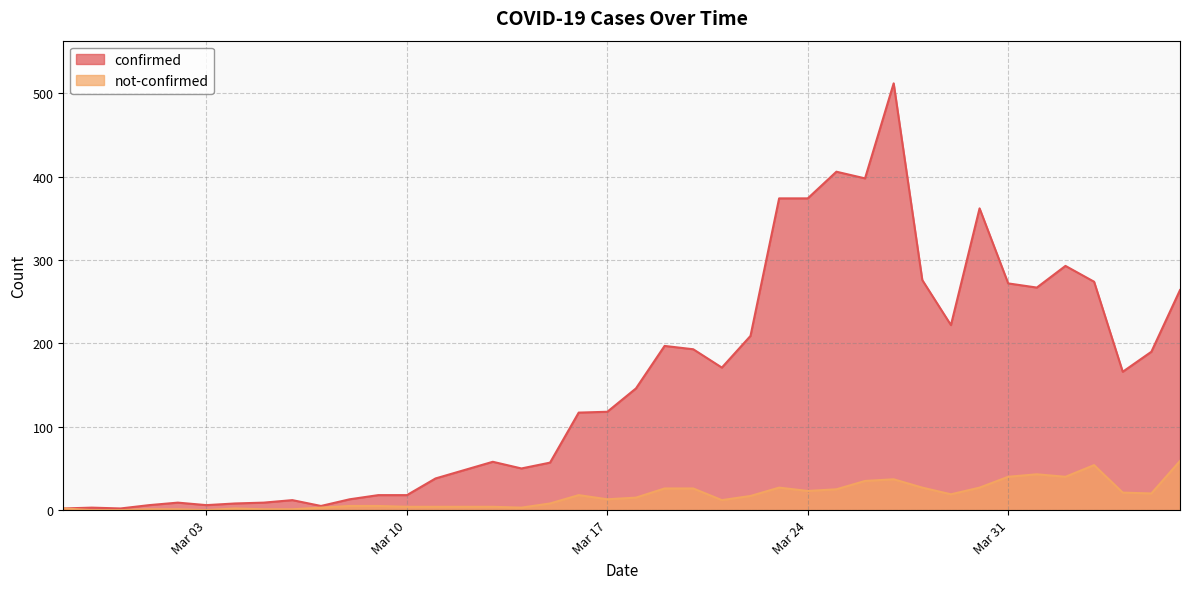

How many interior local peaks does the not-confirmed series have?

6